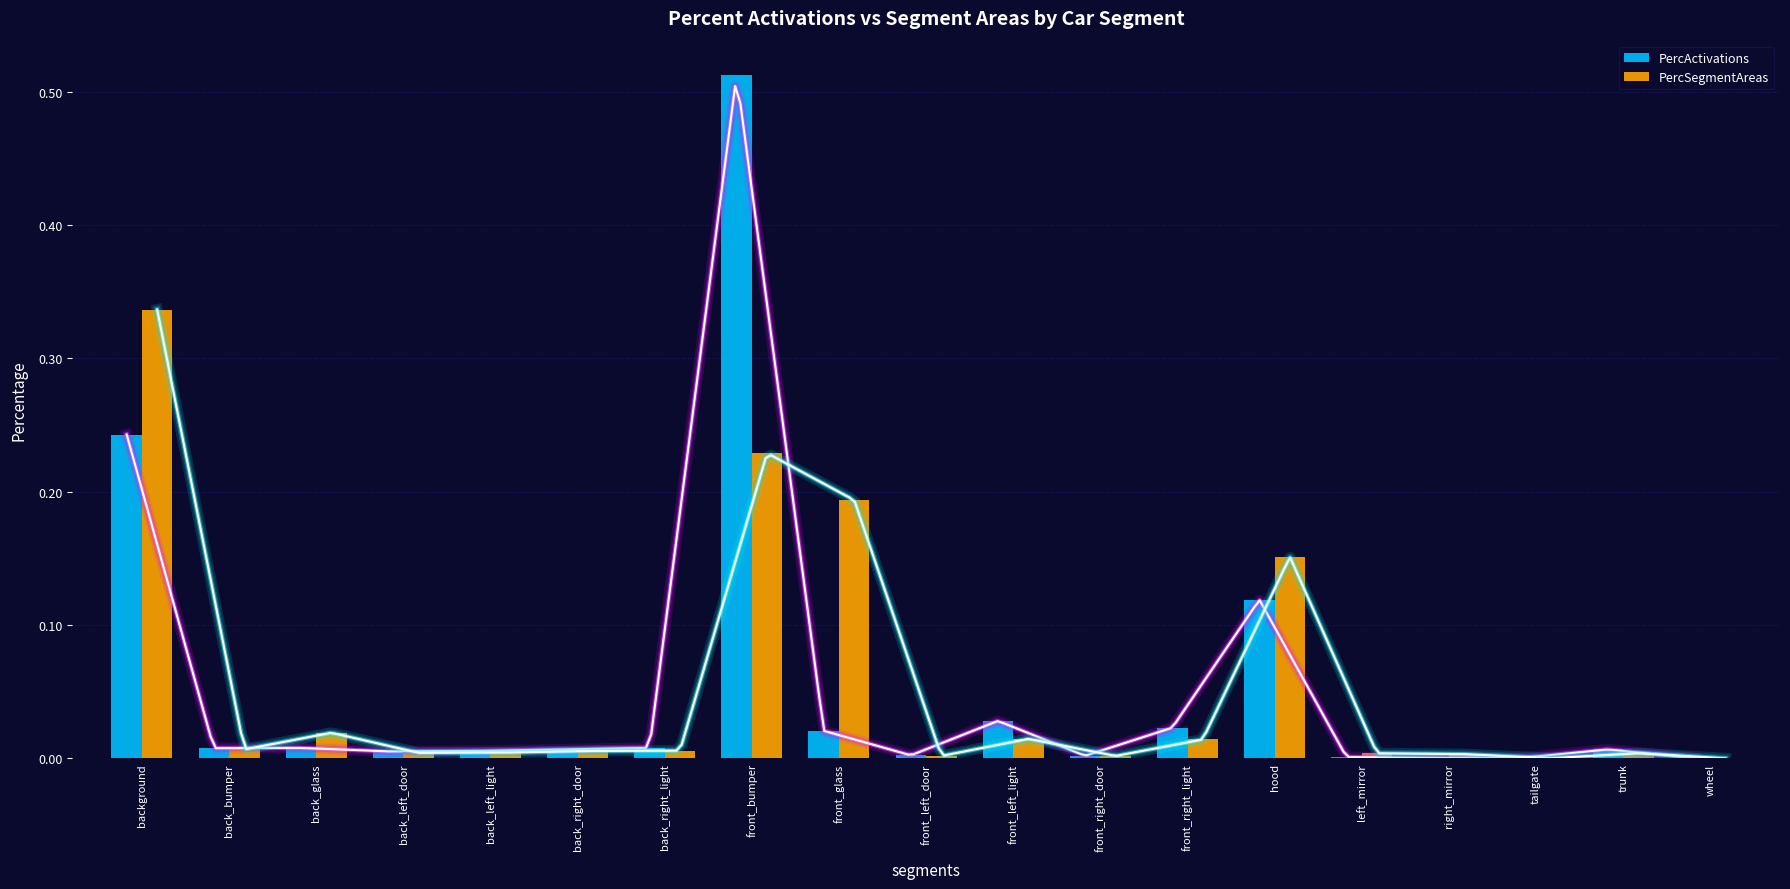

Which label corresponds to the smallest value in the chart?

wheel